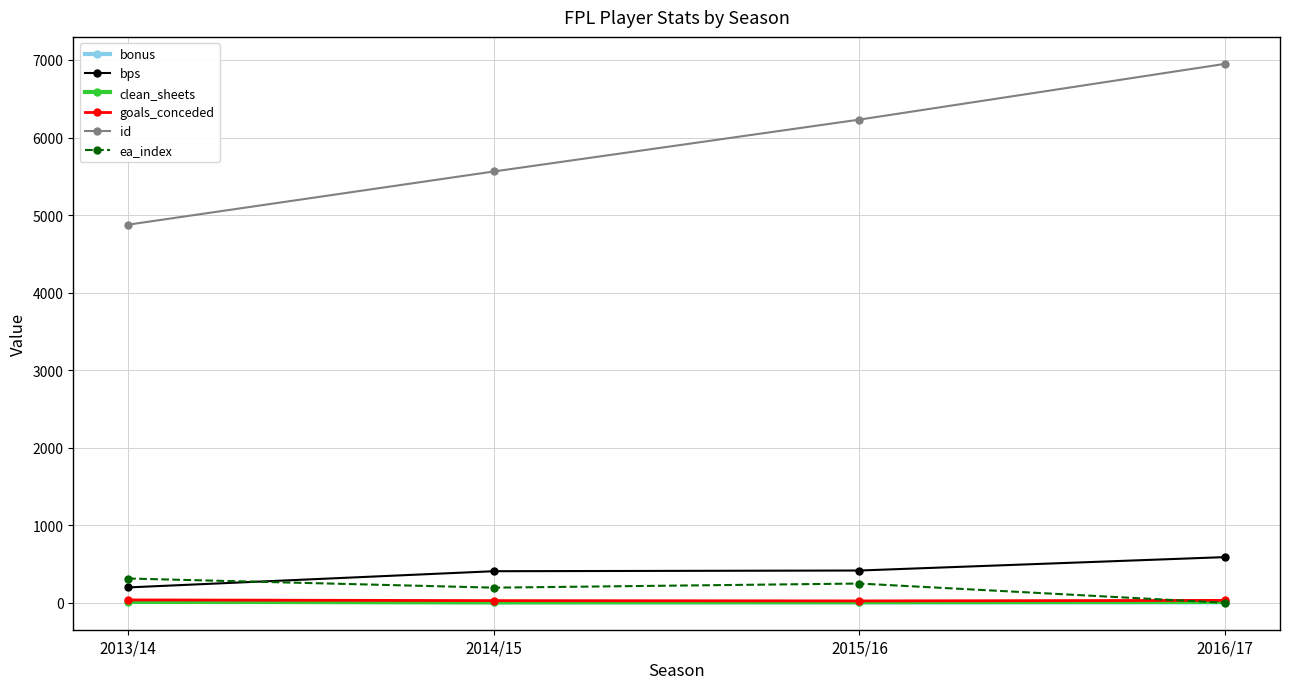

Between 2013/14 and 2015/16, which series saw the biggest shift?

id